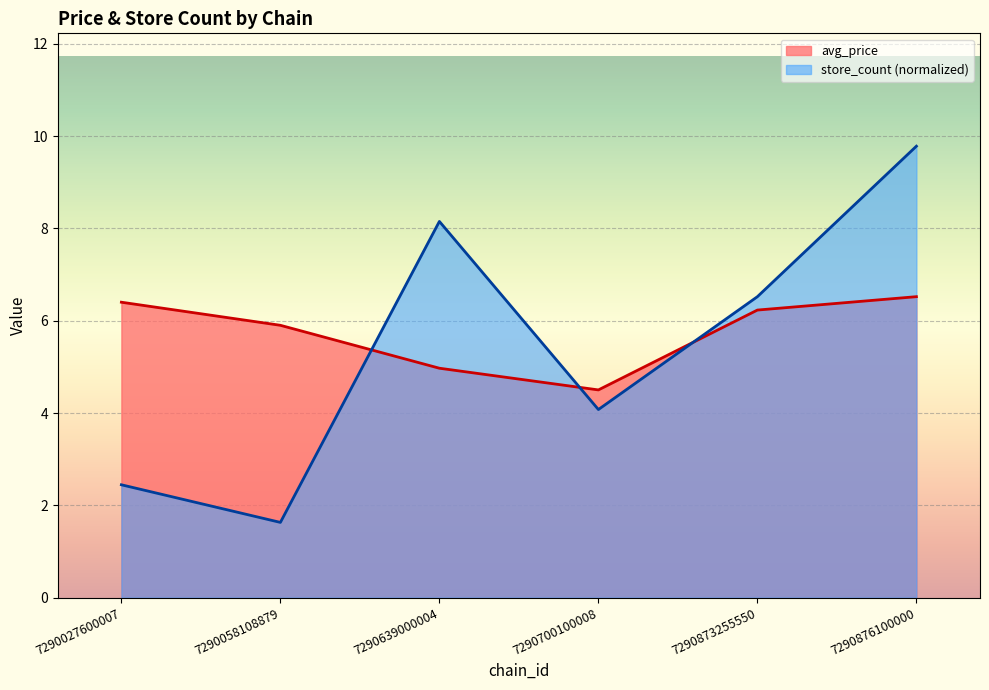

Reading left to right, list all the values displayed in this chart.

avg_price: 6.4	5.9	5.0	4.5	6.2	6.5
store_count: 2.4	1.6	8.2	4.1	6.5	9.8